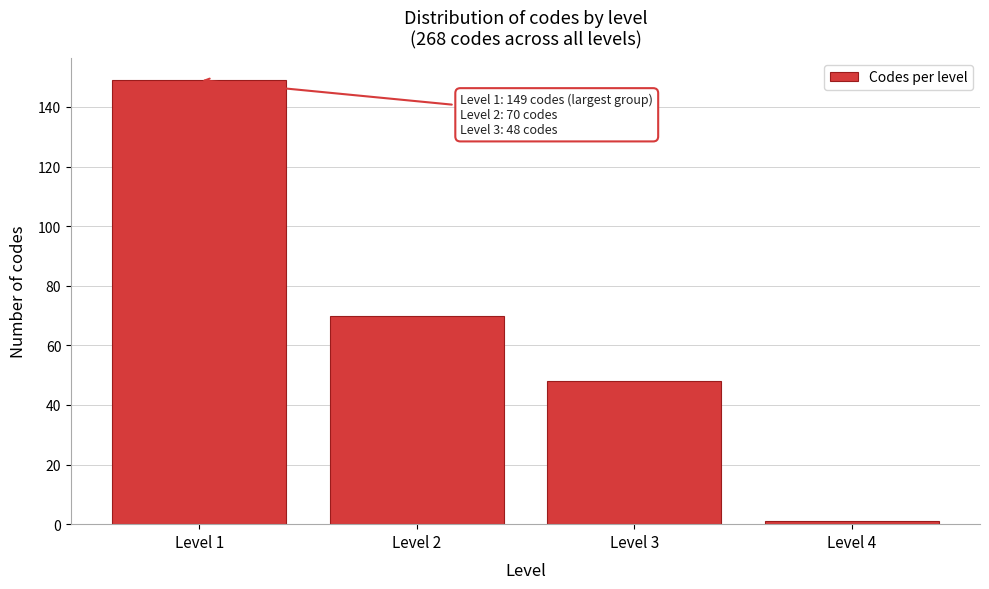

Reading left to right, list all the values displayed in this chart.

Level 1=149	Level 2=70	Level 3=48	Level 4=1